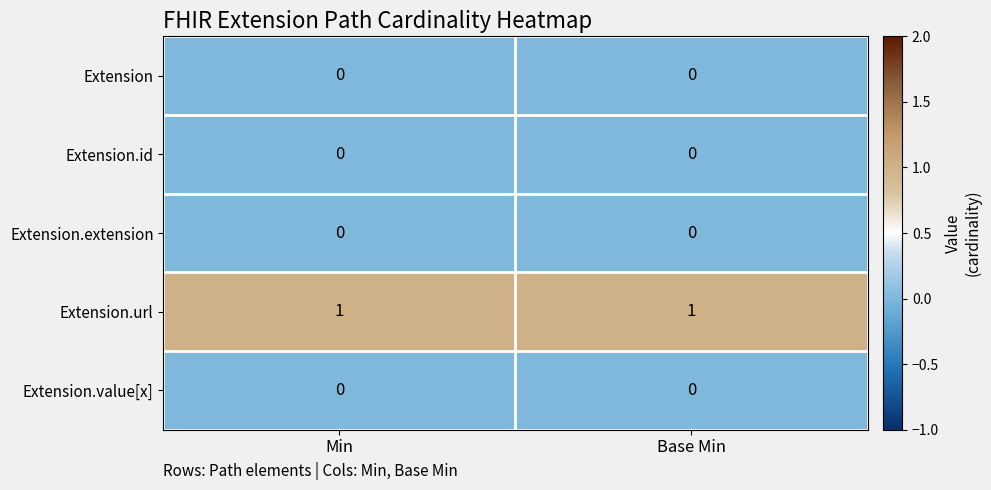

Which series has the largest total across all categories?

Extension.url